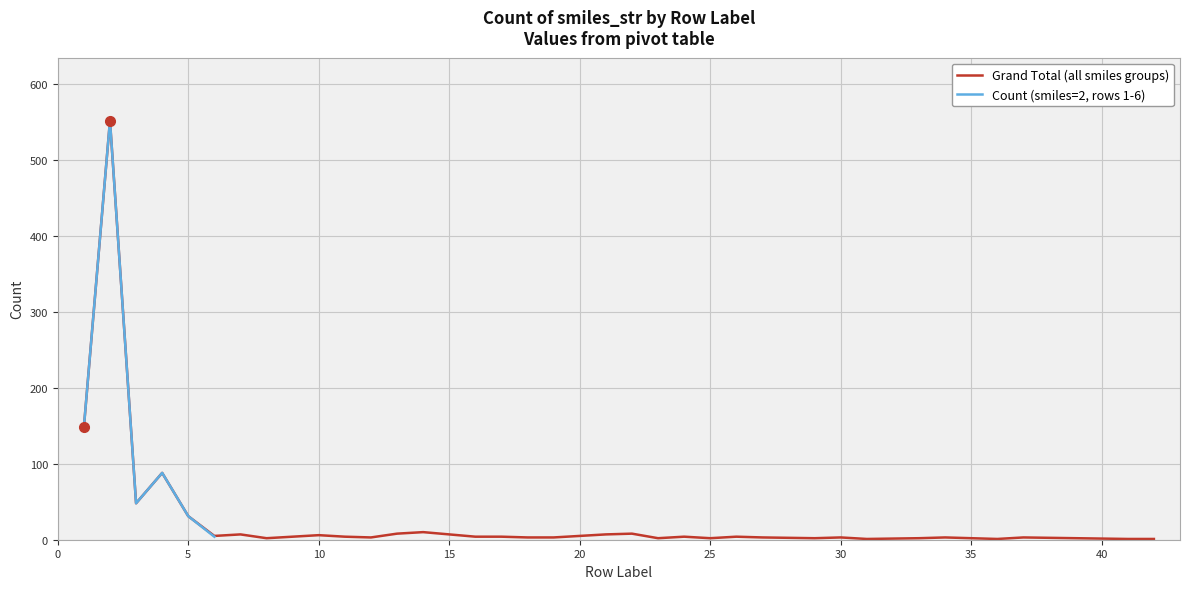

List the labels in order of value, smallest first.

31, 36, 41, 42, 8, 23, 25, 29, 33, 35, 12, 18, 19, 27, 30, 34, 37, 9, 11, 16, 17, 24, 26, 6, 20, 10, 7, 15, 21, 13, 22, 14, 5, 3, 4, 1, 2